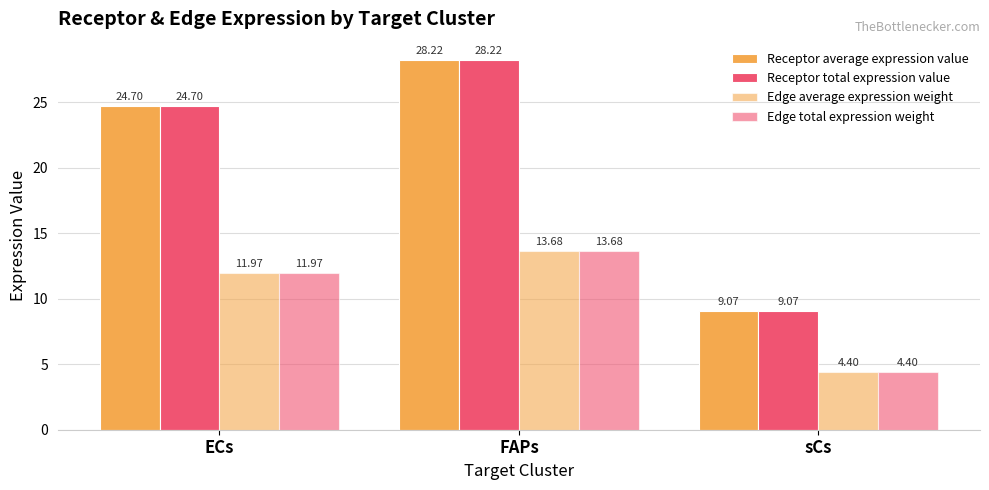

Which label corresponds to the smallest value in the chart?

sCs